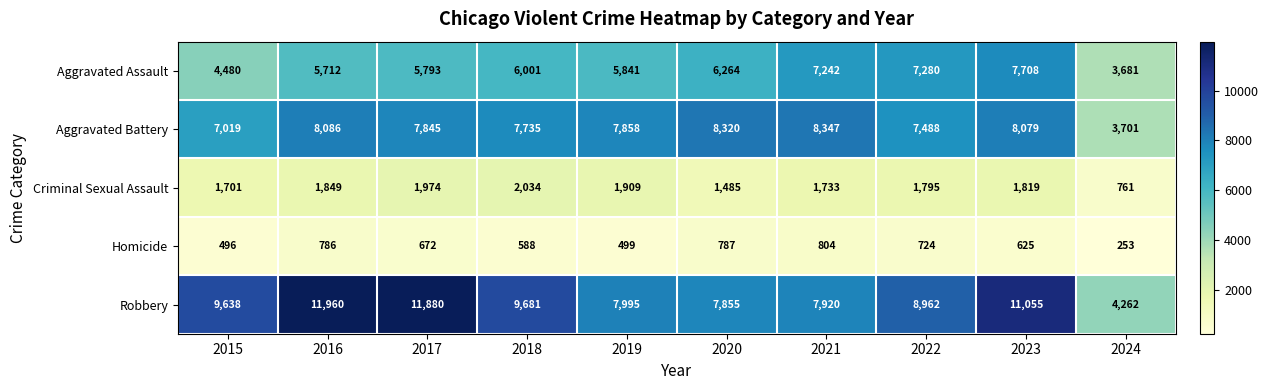

What is the difference between the maximum and minimum values in the Aggravated Assault series?

4027